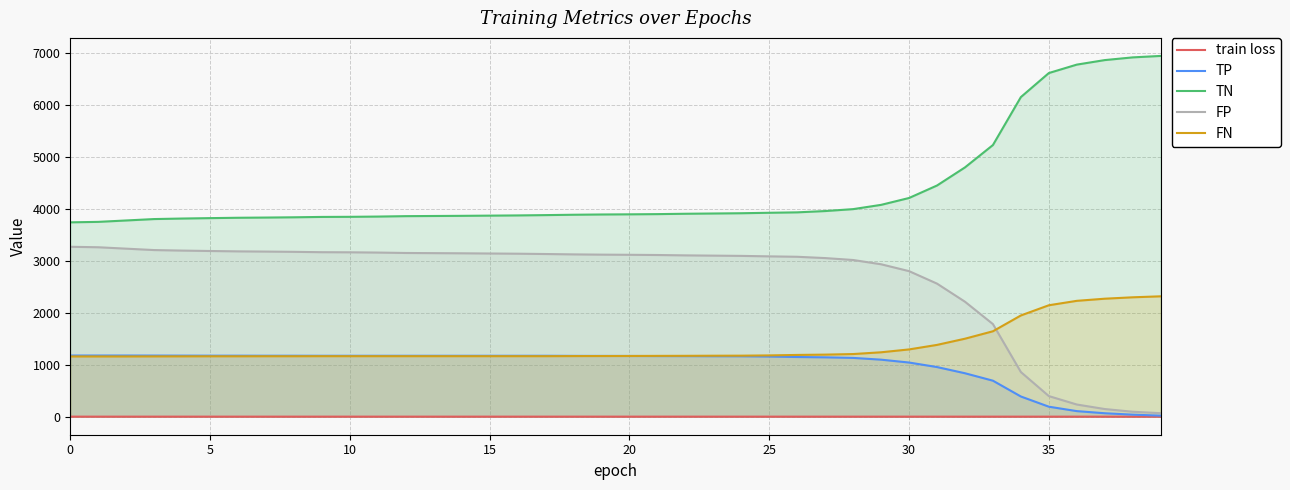

What are all the series names shown in the legend?

train loss, TP, TN, FP, FN